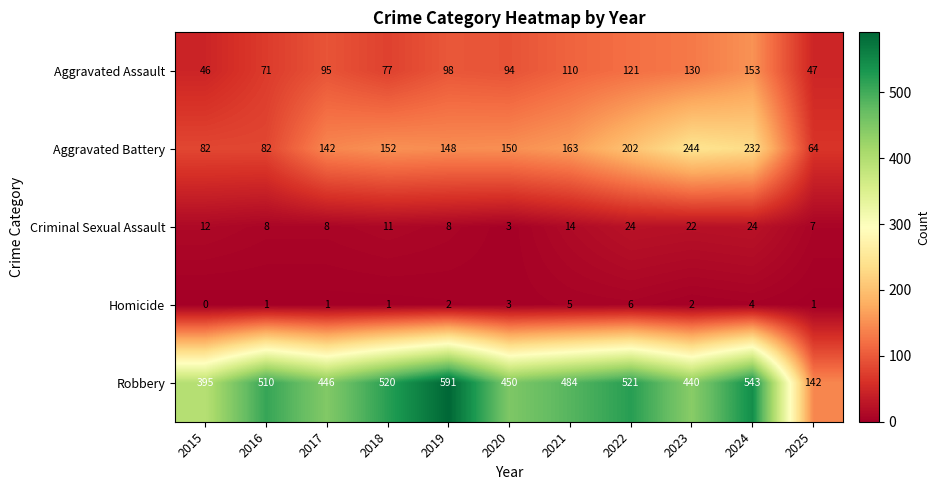

At 2018, list the series in order from largest to smallest.

Robbery, Aggravated Battery, Aggravated Assault, Criminal Sexual Assault, Homicide